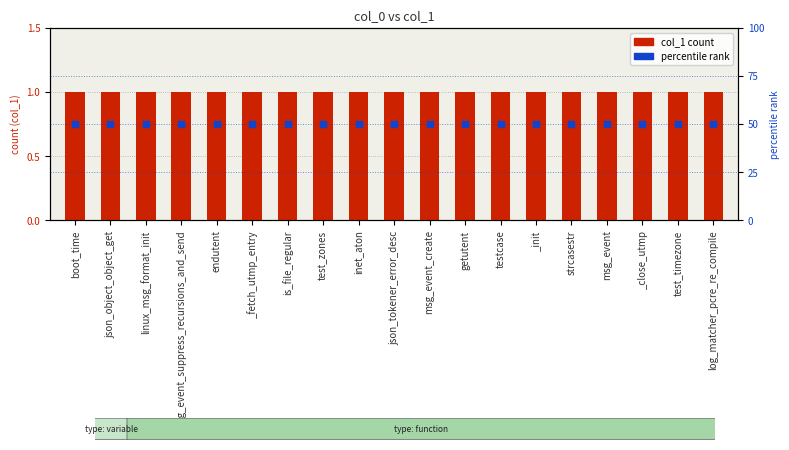

Which series has the largest total across all categories?

percentile rank